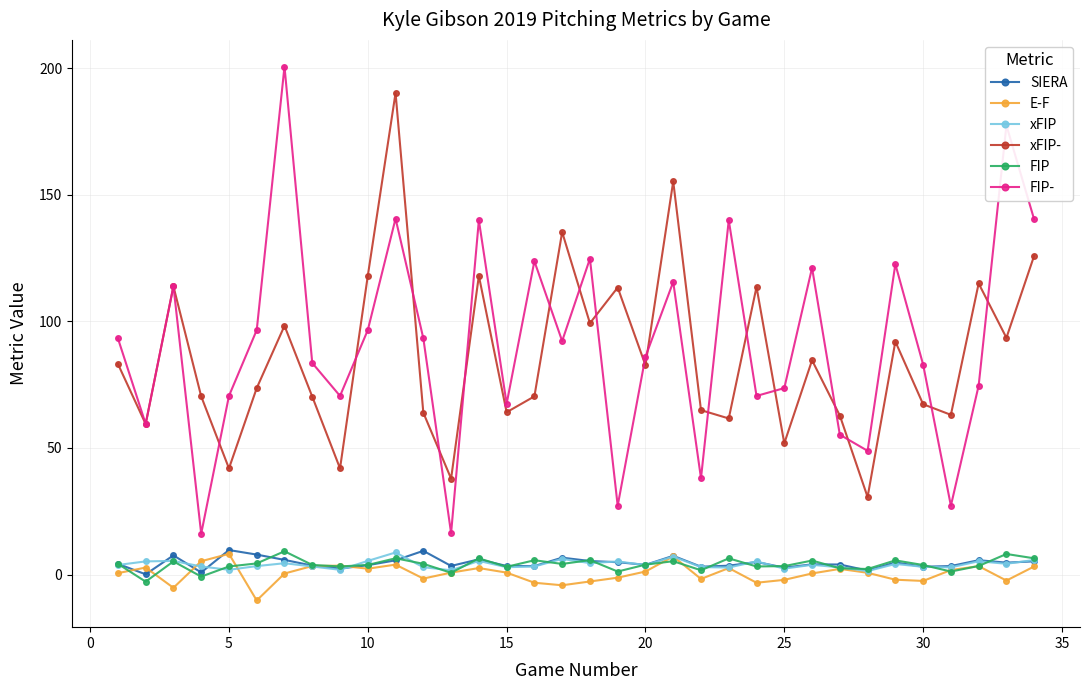

At how many categories does at least one series exceed 54?

32